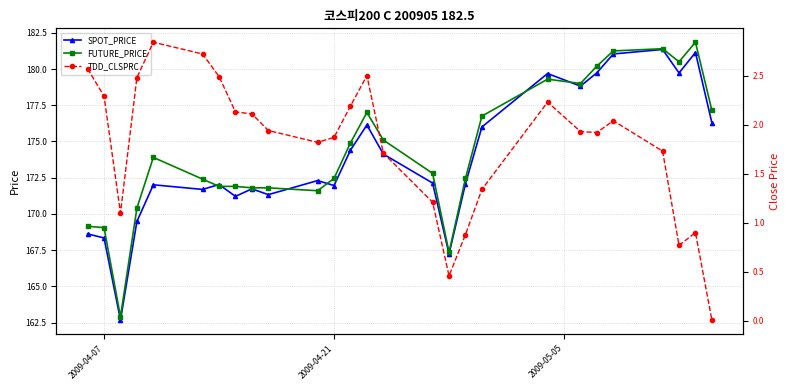

What is the lowest value of the SPOT_PRICE series?

162.7